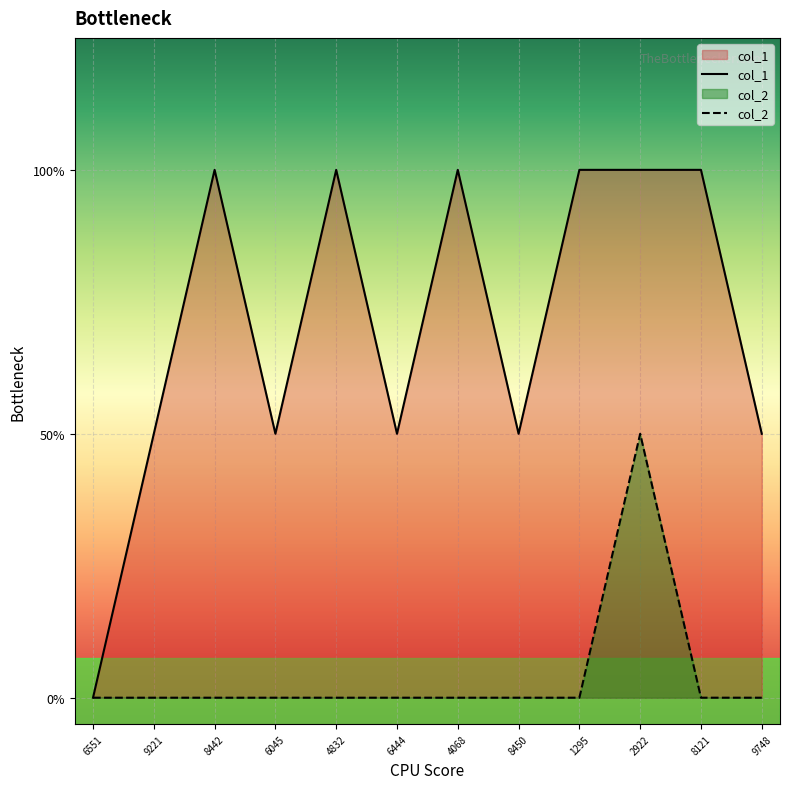

In col_2, how many points are higher than both neighbors (excluding endpoints)?

1